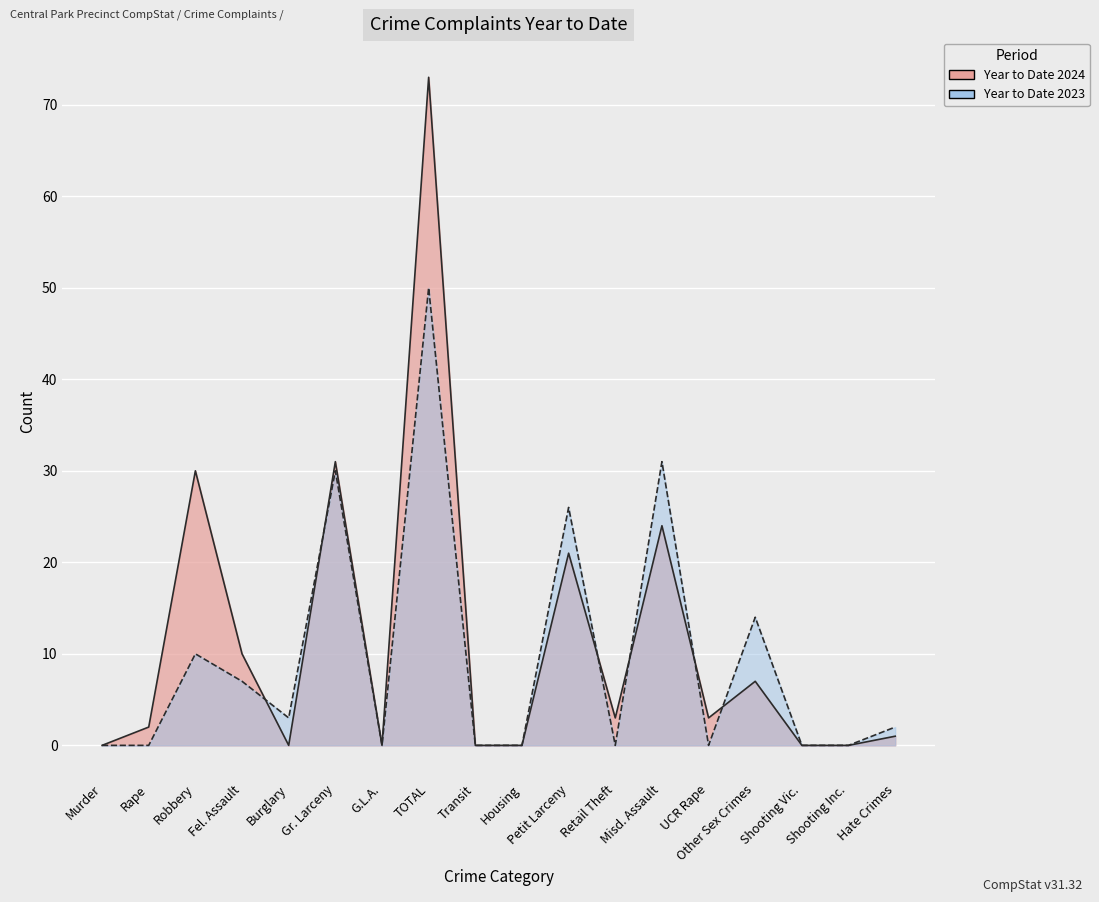

What is the greatest value displayed?

73